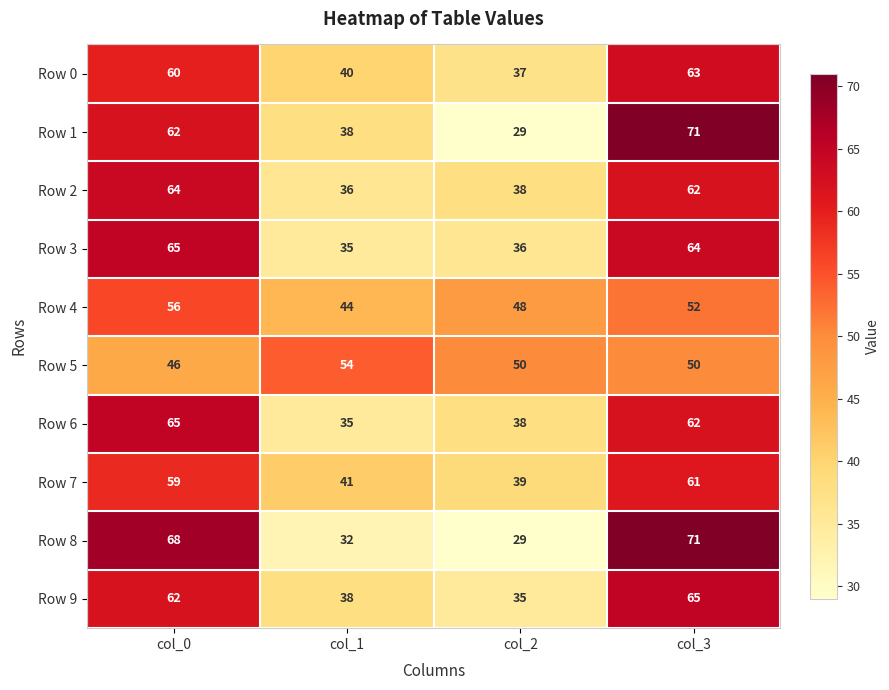

Rank the categories by Row 3 value from highest to lowest.

col_0, col_3, col_2, col_1